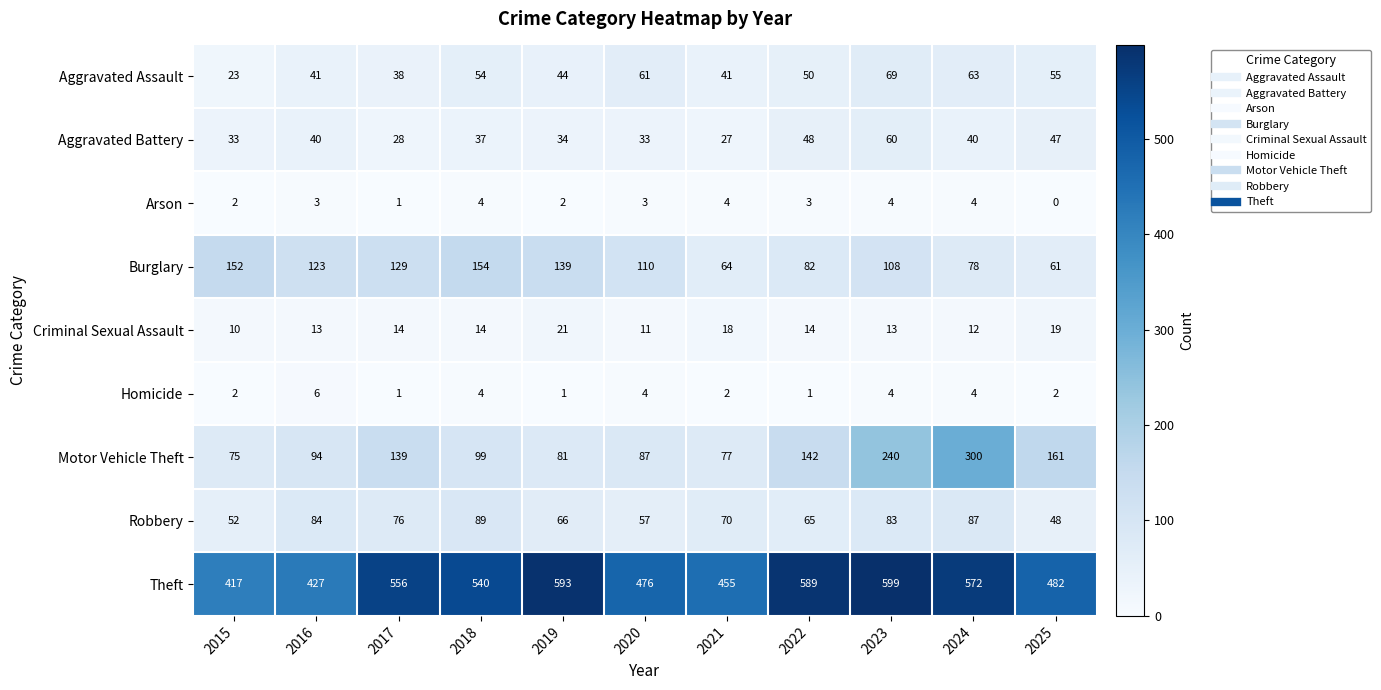

Count the number of categories in the chart.

11